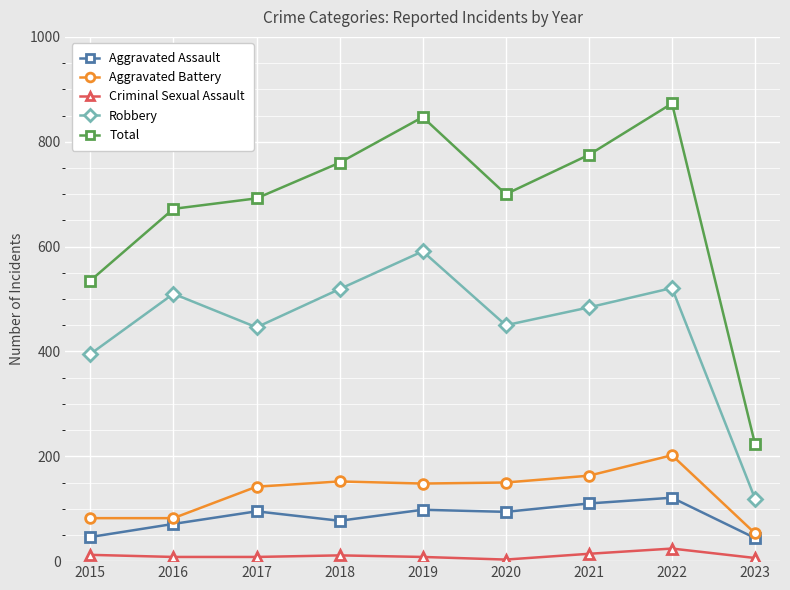

What is the total value across all series at 2018?

1519